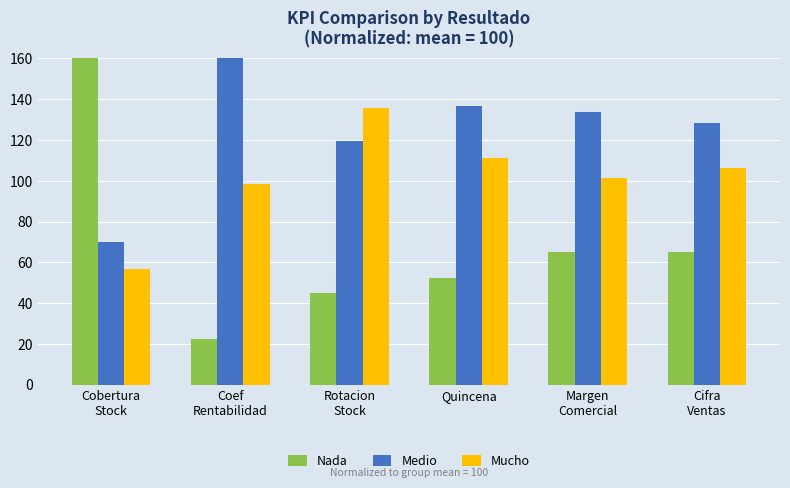

How many groups of bars are there?

6